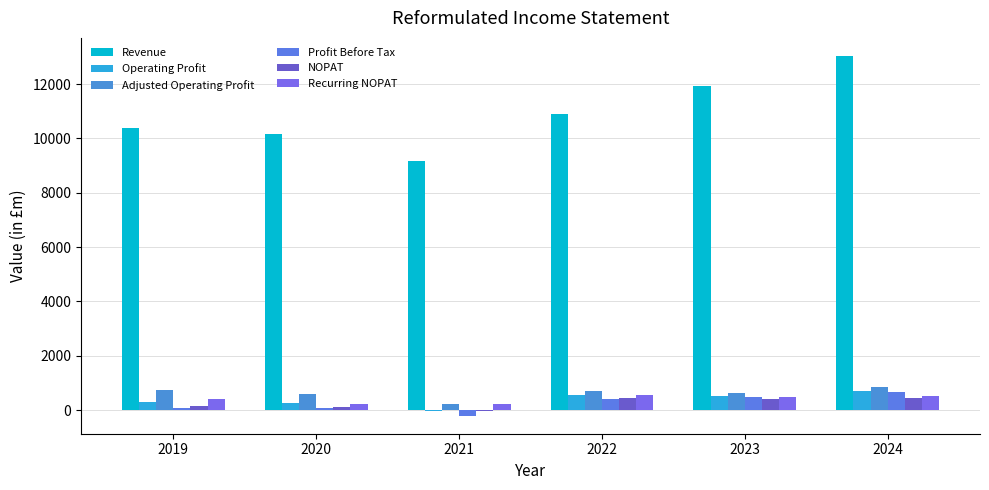

Which label corresponds to the largest value in the chart?

2024